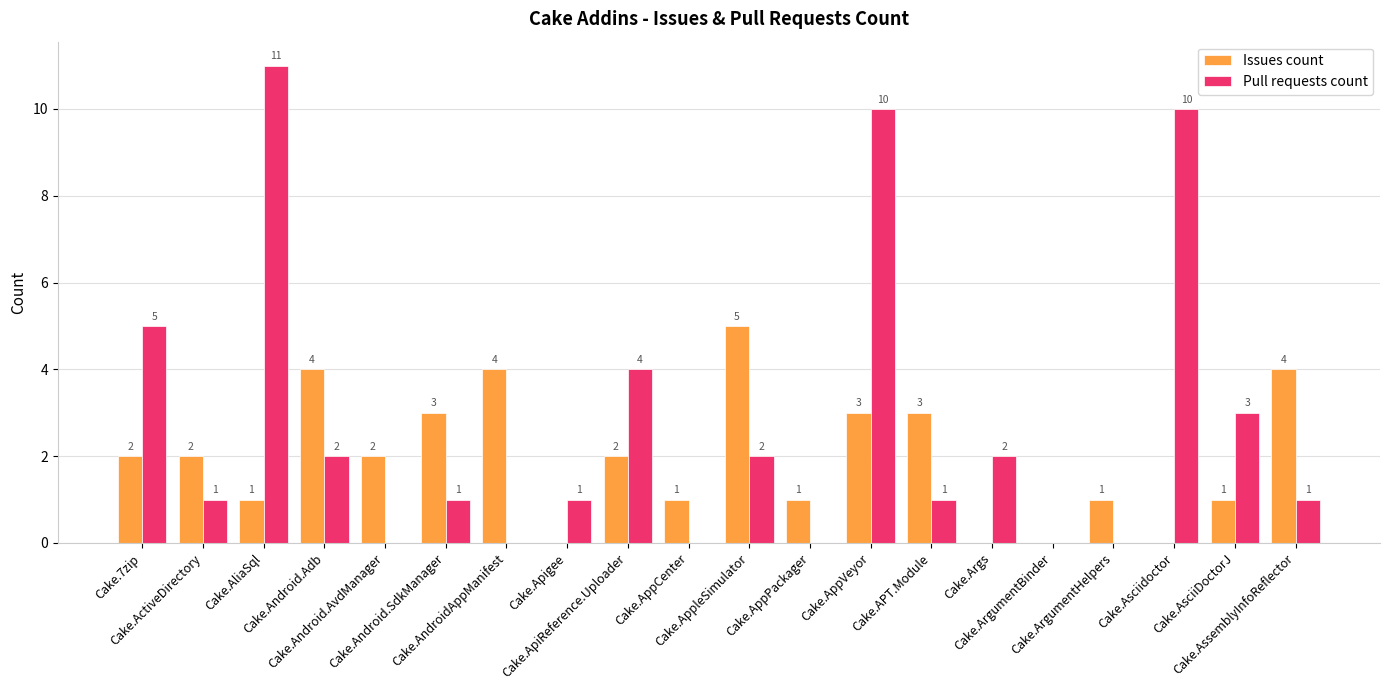

At which category is the sum across all series the highest?

Cake.AppVeyor